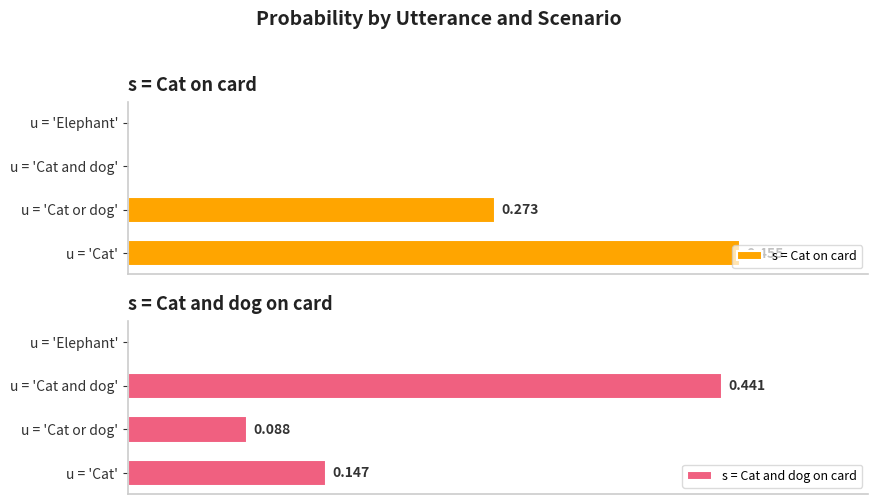

Reading right to left, transcribe all the data shown in this chart.

s = Cat on card: 0.3=0.0	0.2=0.0	0.1=0.3	0.0=0.5
s = Cat and dog on card: 0.3=0.0	0.2=0.4	0.1=0.1	0.0=0.1